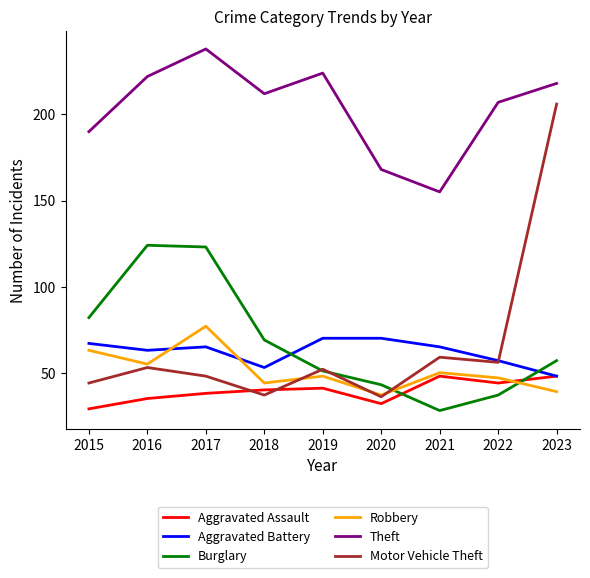

What are all the series names shown in the legend?

Aggravated Assault, Aggravated Battery, Burglary, Robbery, Theft, Motor Vehicle Theft